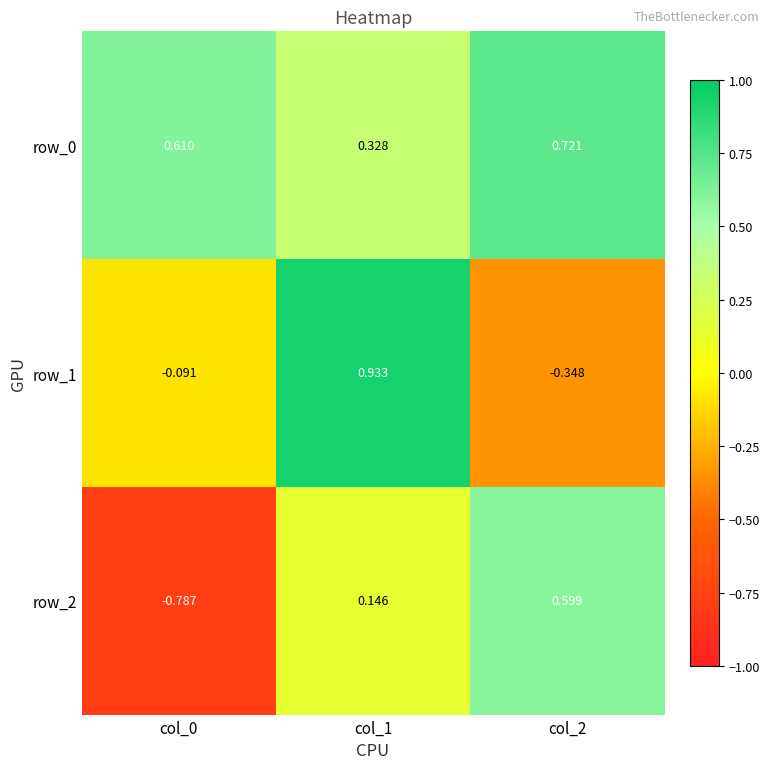

Is the value of row_0 at col_1 greater than the value of row_1 at col_1?

No